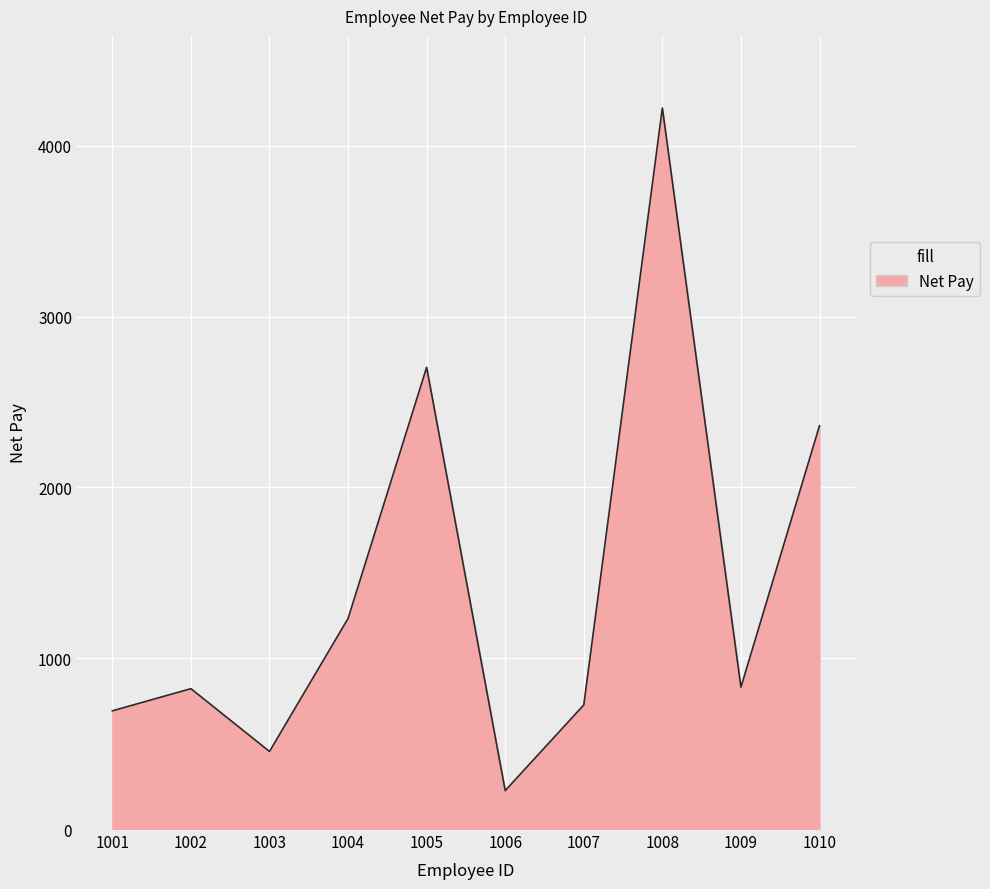

At which category does the data reach its first local peak?

1002